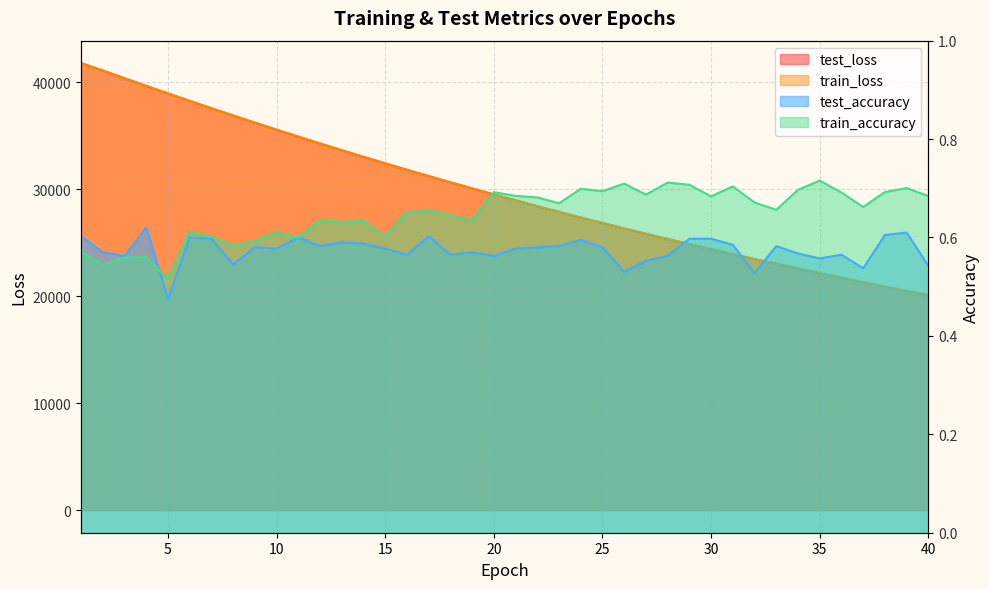

Between 6 and 32, which is larger?

6